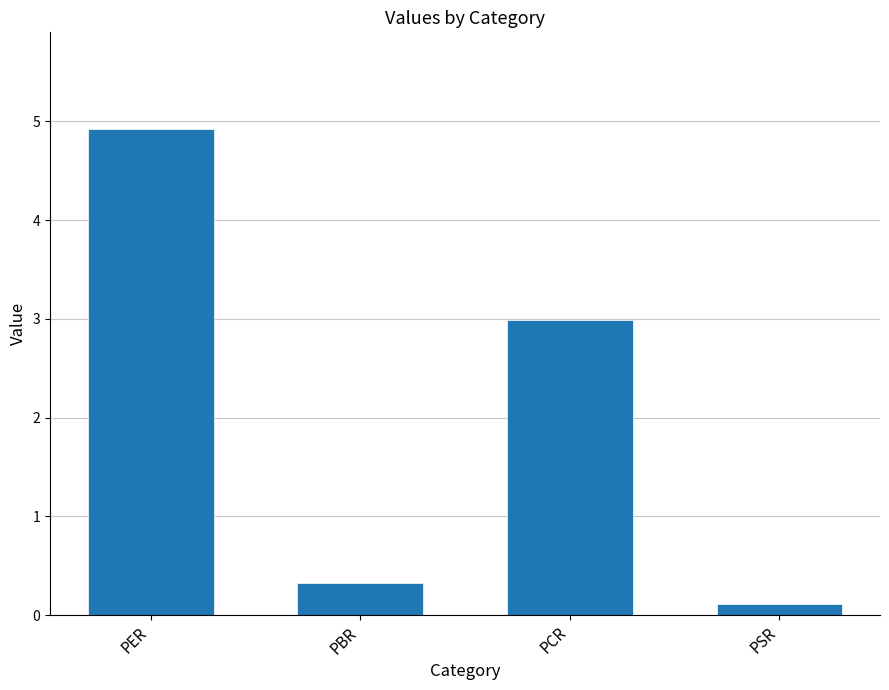

Does the chart contain stacked bars?

No